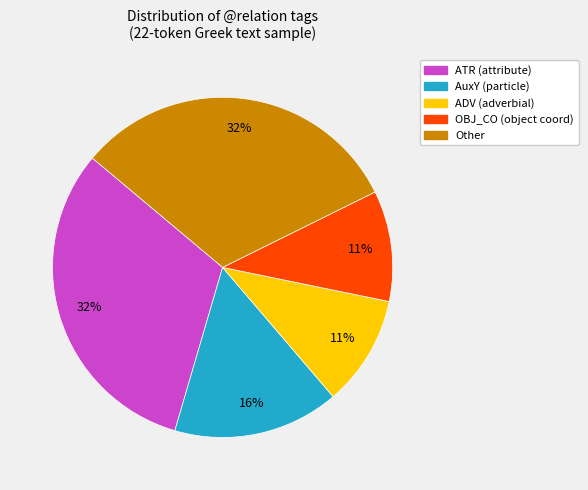

Is there any slice that represents more than half of the pie?

No